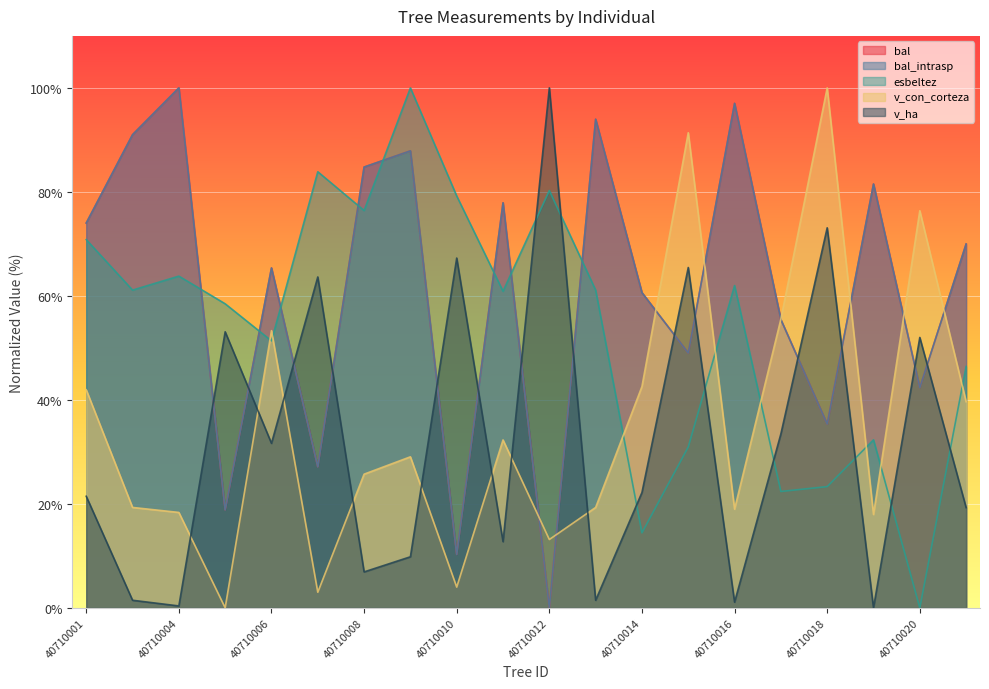

Rank the series by their maximum value, from lowest to highest.

v_ha, bal, bal_intrasp, esbeltez, v_con_corteza